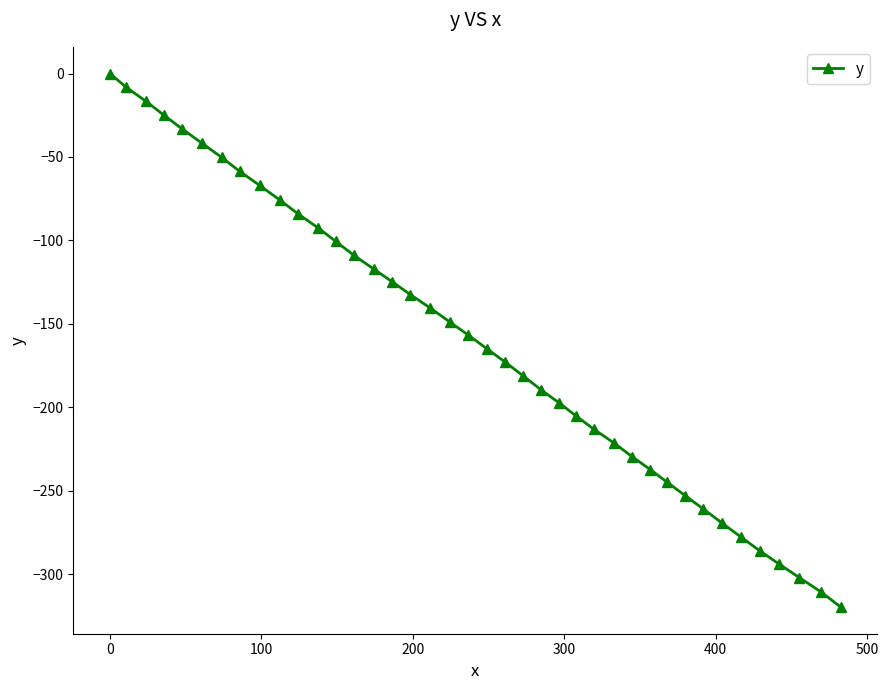

What is the difference between the second highest and minimum values?

311.5